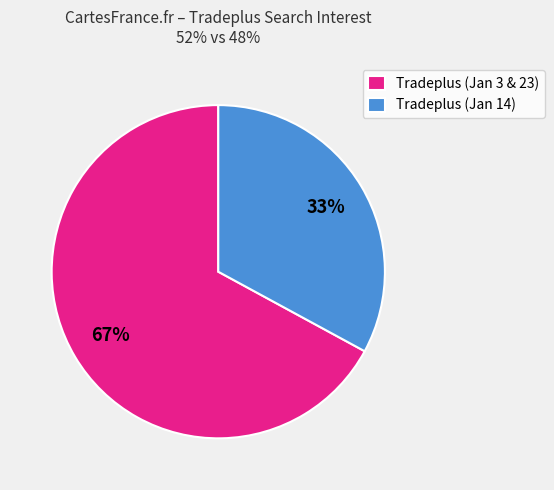

Does any single category account for the majority?

Yes